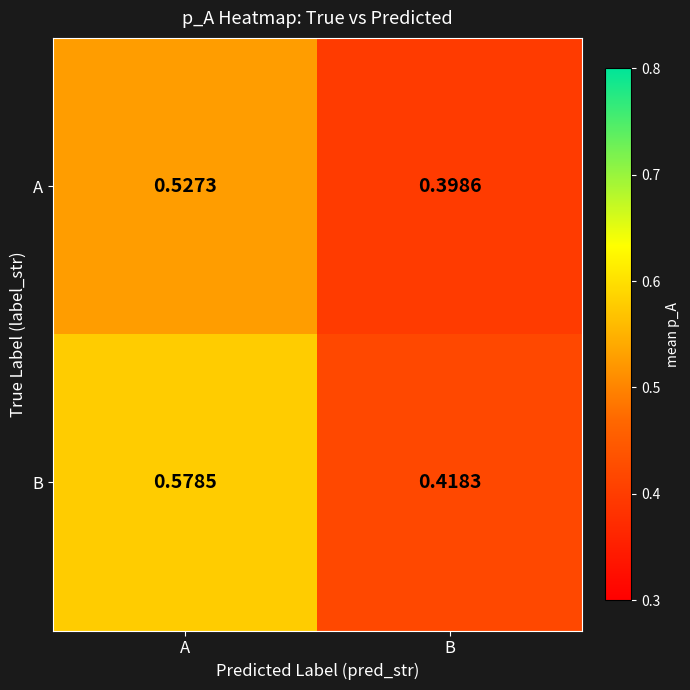

Which category has the highest value across all series?

A